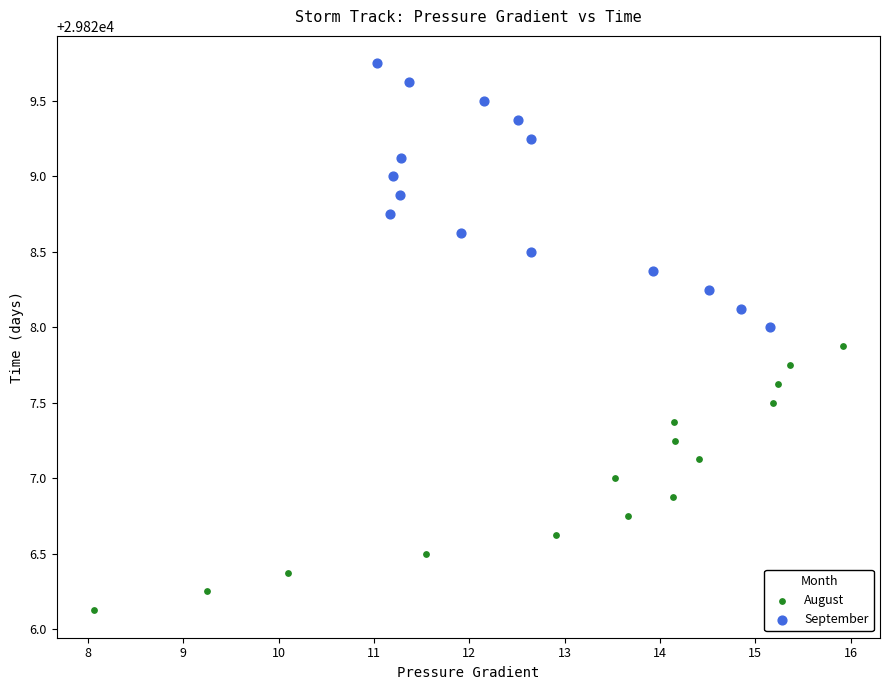

Which series reaches the maximum Y coordinate?

September